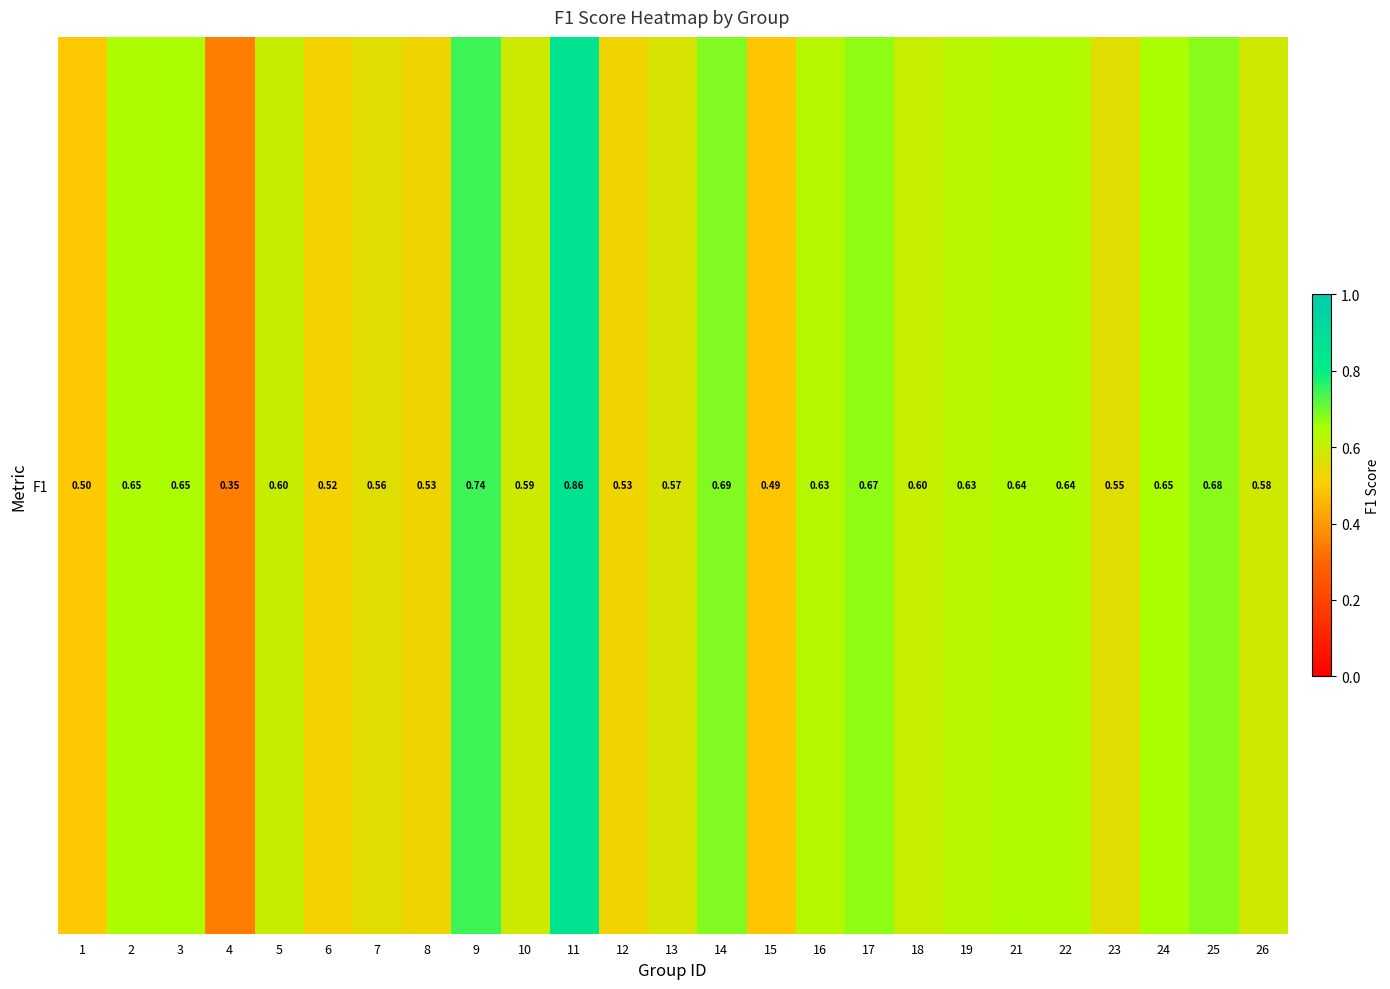

What is the sum of all values?

15.1